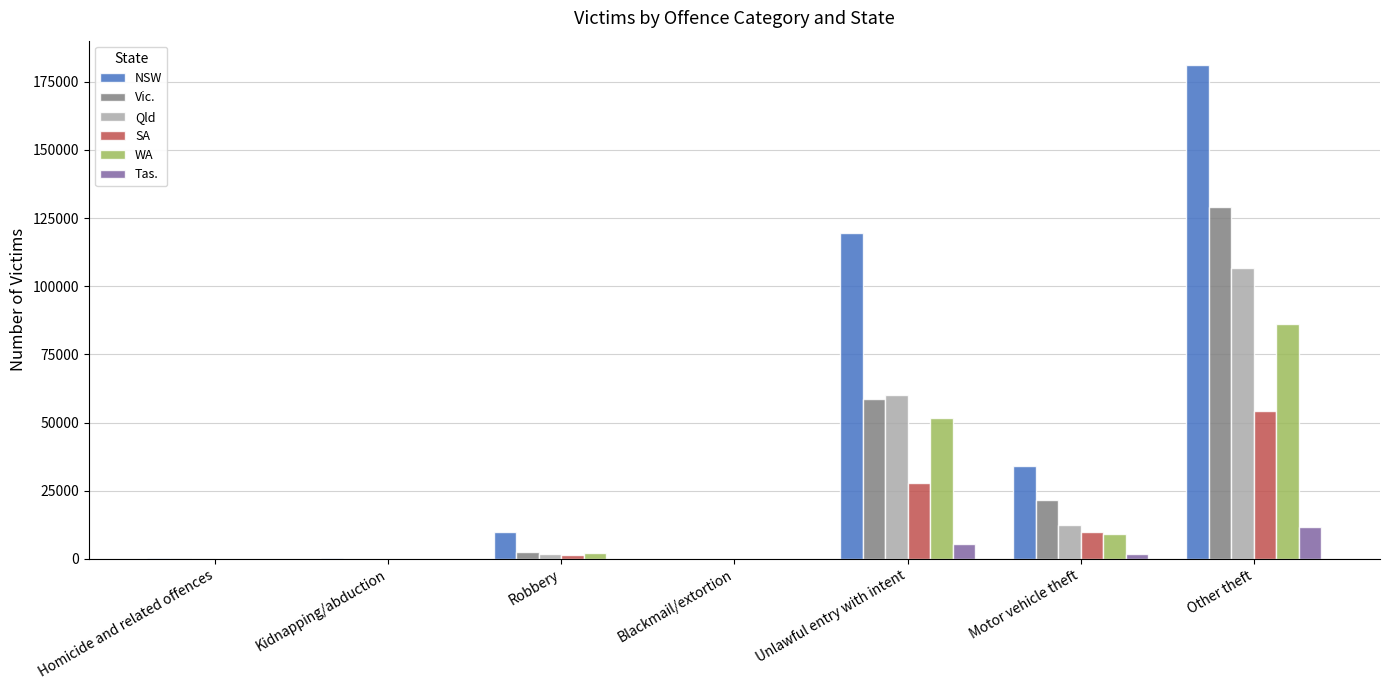

Between Unlawful entry with intent and Other theft, which series saw the biggest shift?

Vic.